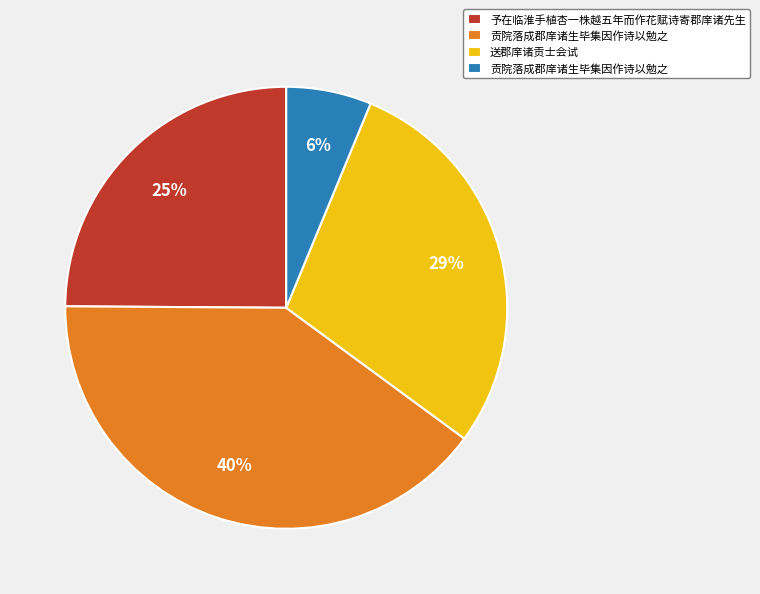

To the nearest percent, what is the average slice percentage?

25%